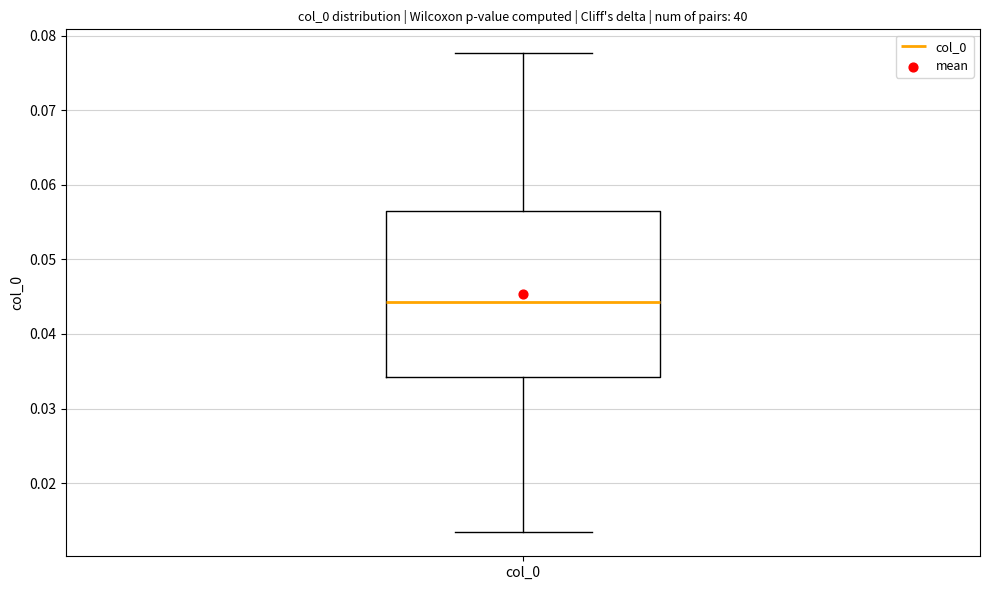

Transcribe this box plot: give where the median line is, the range the box spans, and where the two whiskers end, as read against the y-axis. The values are not printed on the chart, so give them approximately, as read against the axis.

median 0.044, box 0.034 to 0.056, whiskers 0.013 to 0.078